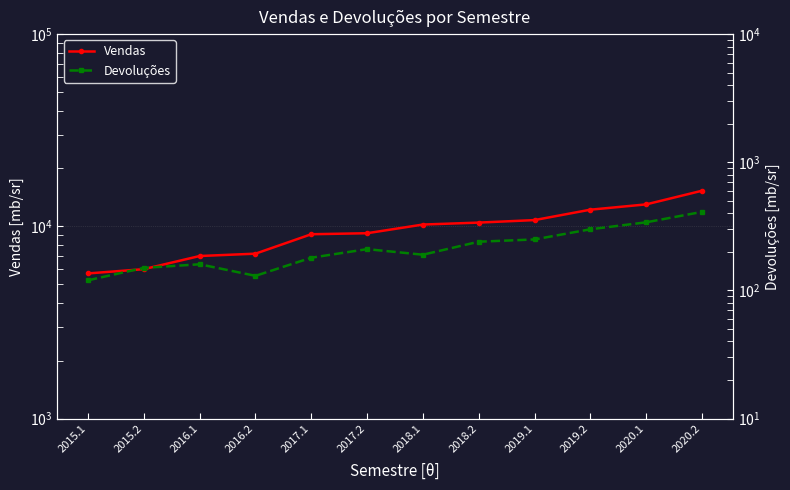

True or false: Vendas and Devoluções intersect in this chart.

False